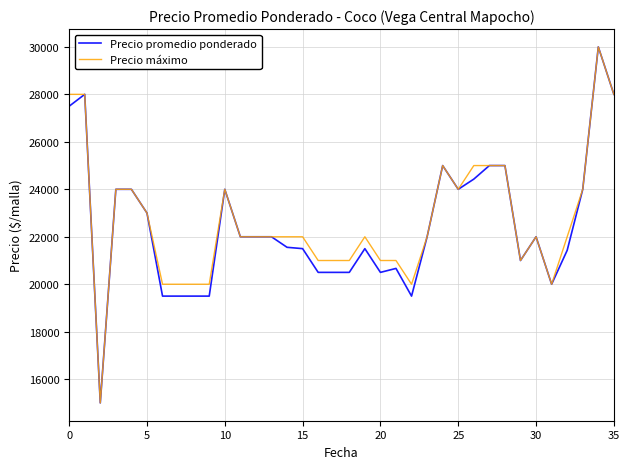

What is the smallest value displayed?

15000